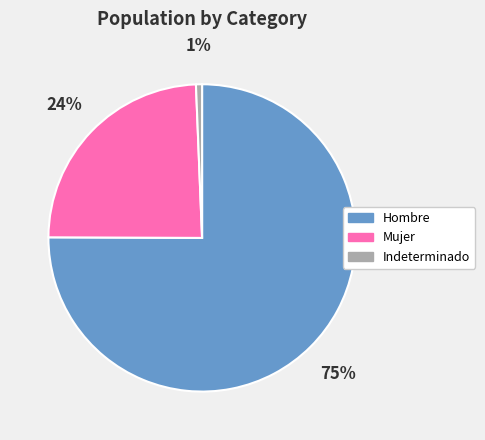

What is the largest slice in the pie chart?

Hombre